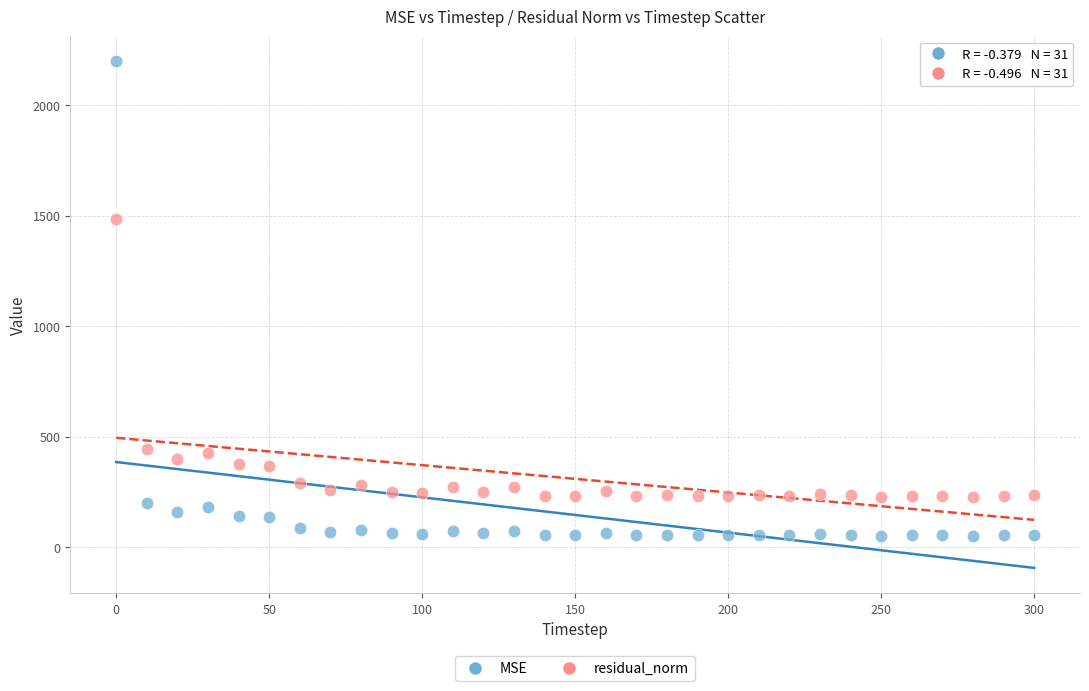

Which series contains the highest Y value?

MSE